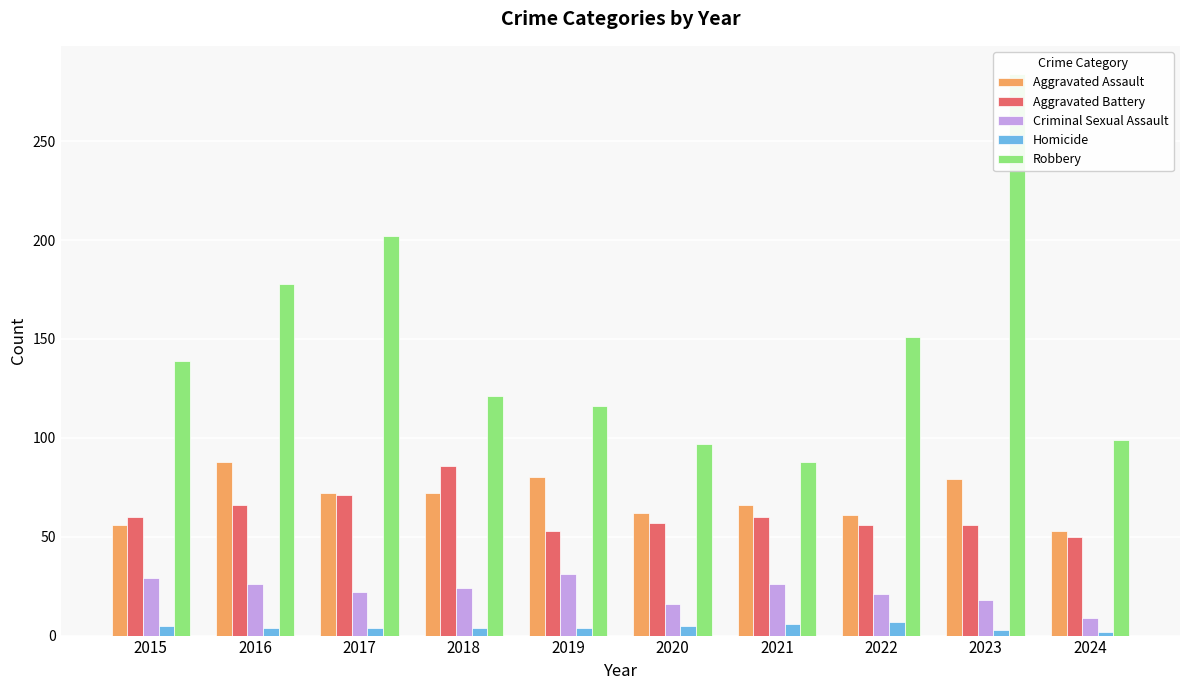

Where does the Criminal Sexual Assault series first go above 24?

2015